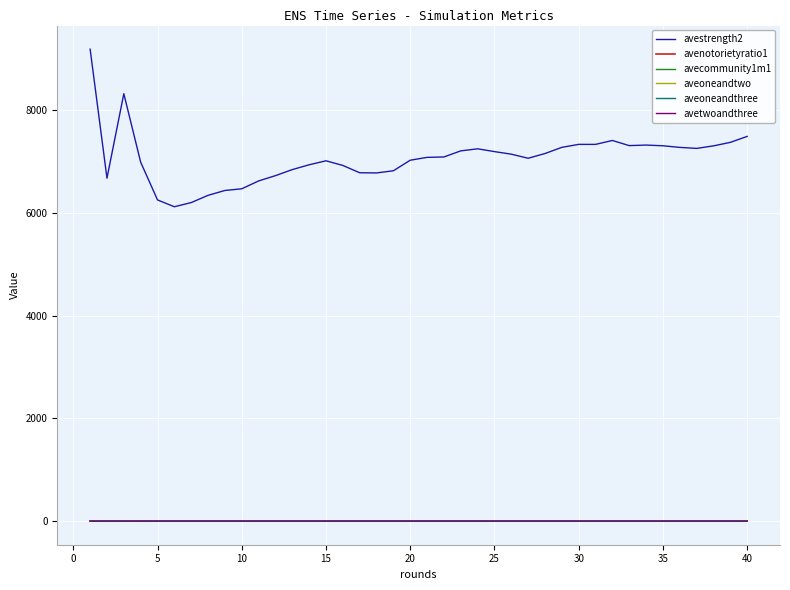

Which series has the largest total across all categories?

avestrength2